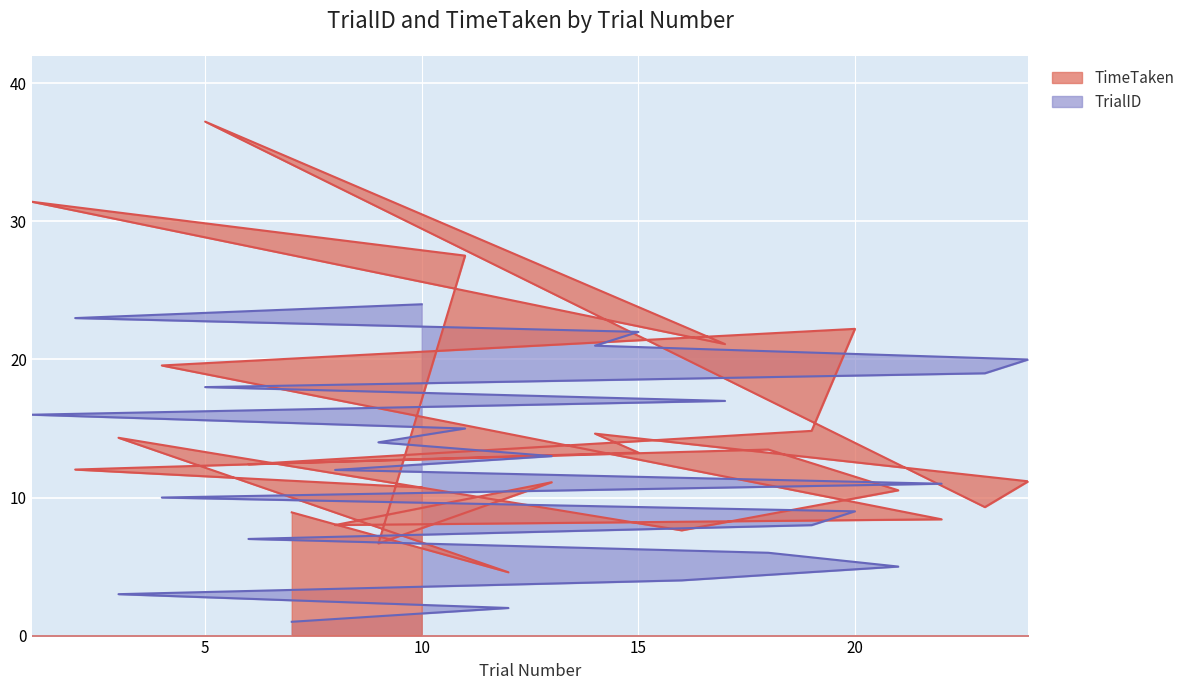

What is the difference between the TrialID values at 6 and 8?

2.0